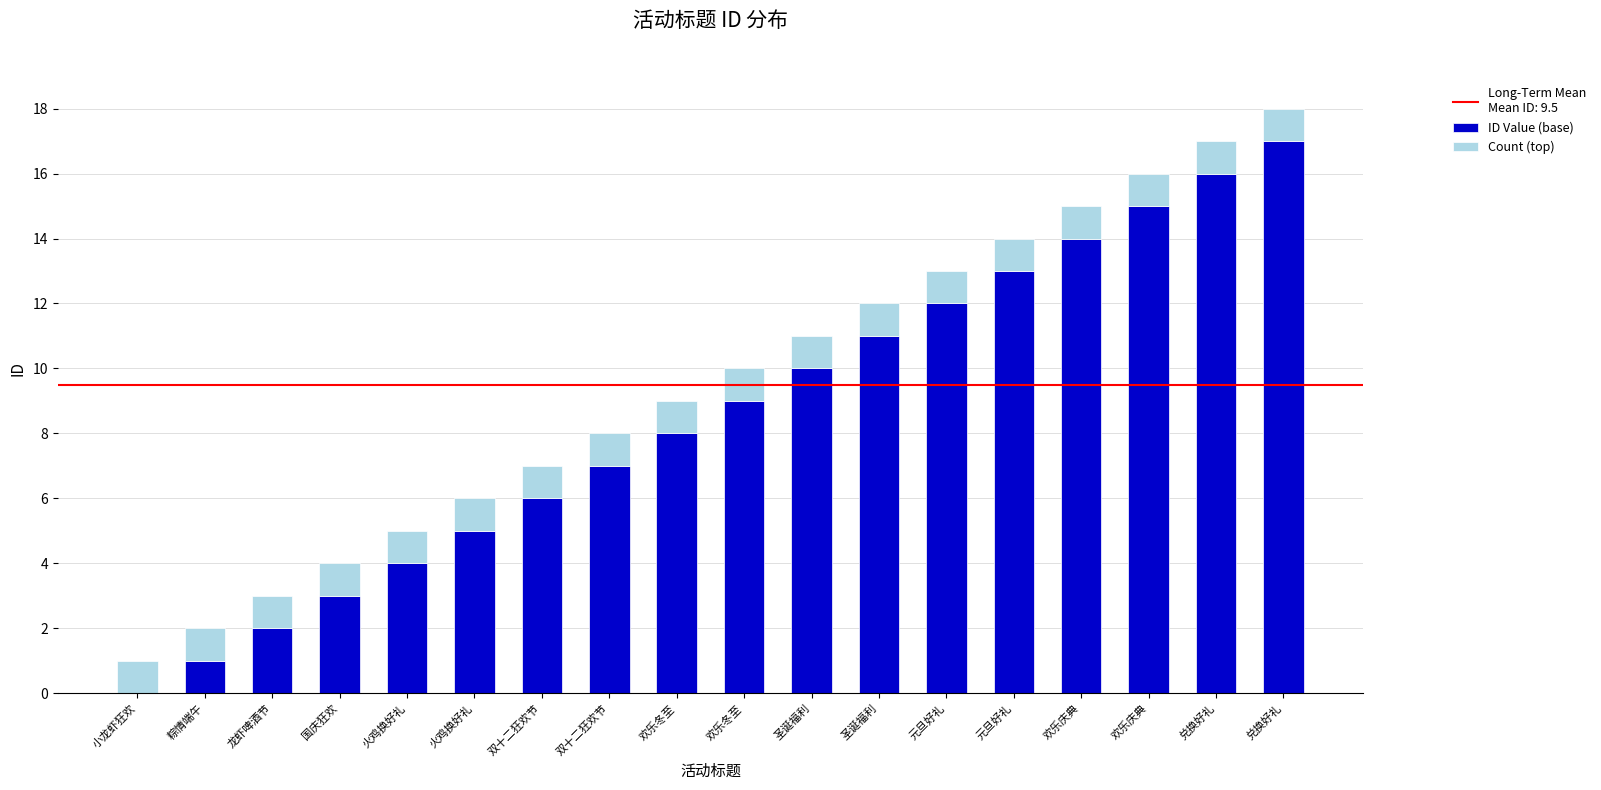

At which category is the sum across all series the highest?

兑换好礼